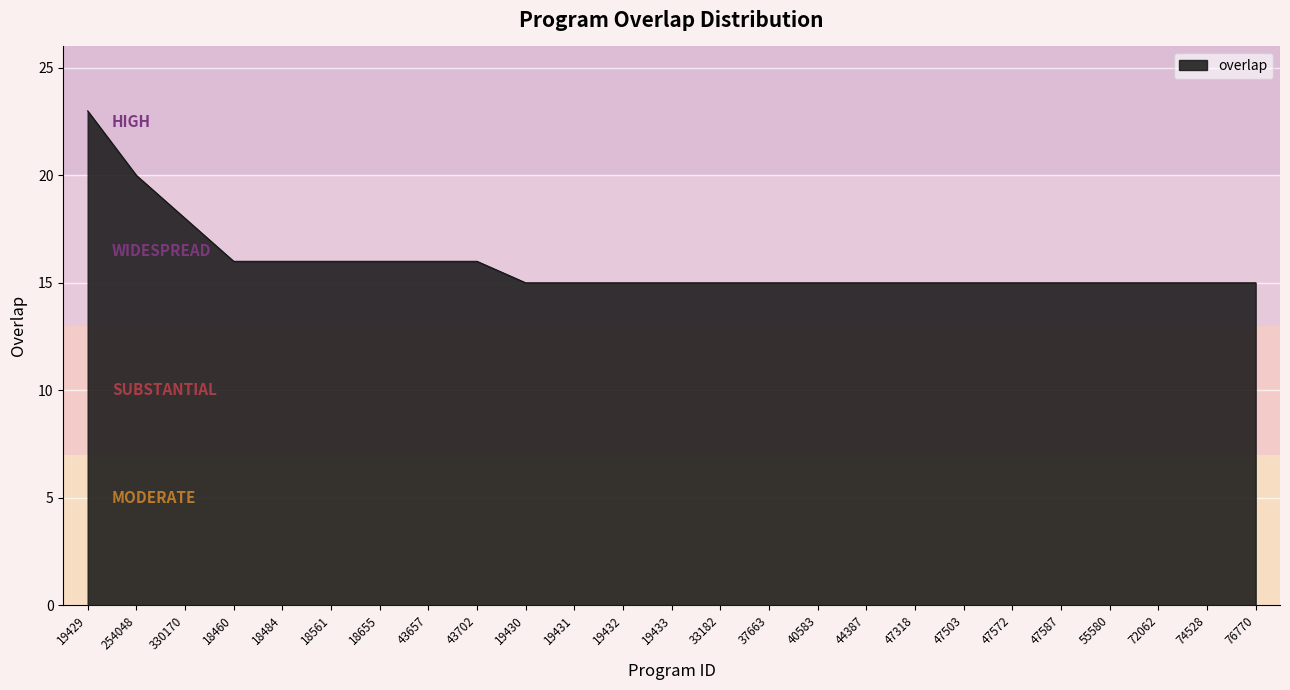

What is the sum of all values?

397